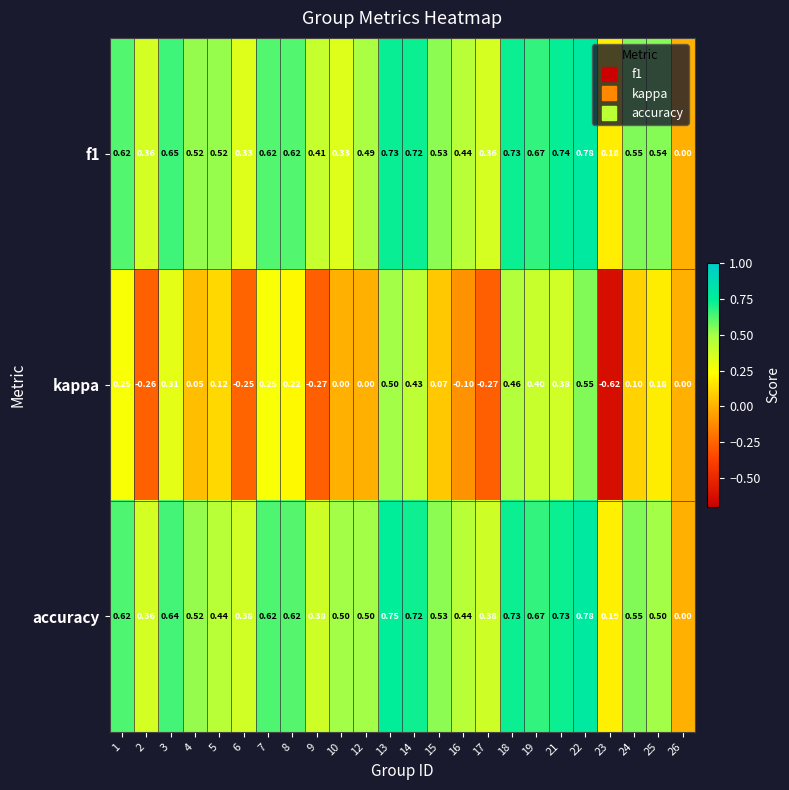

Is the value of f1 at 8 greater than the value of kappa at 12?

Yes